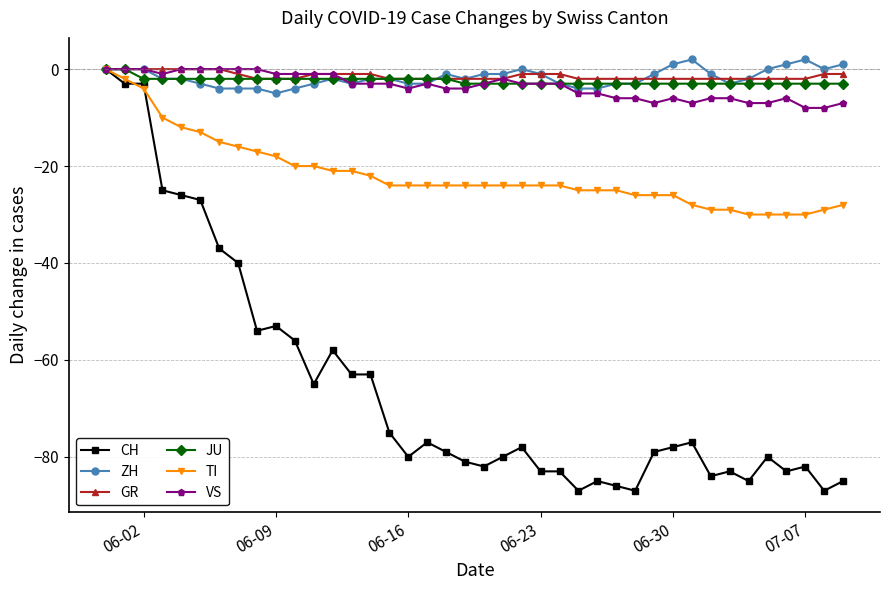

What is the value of the GR point at the 37th from the left?

-2